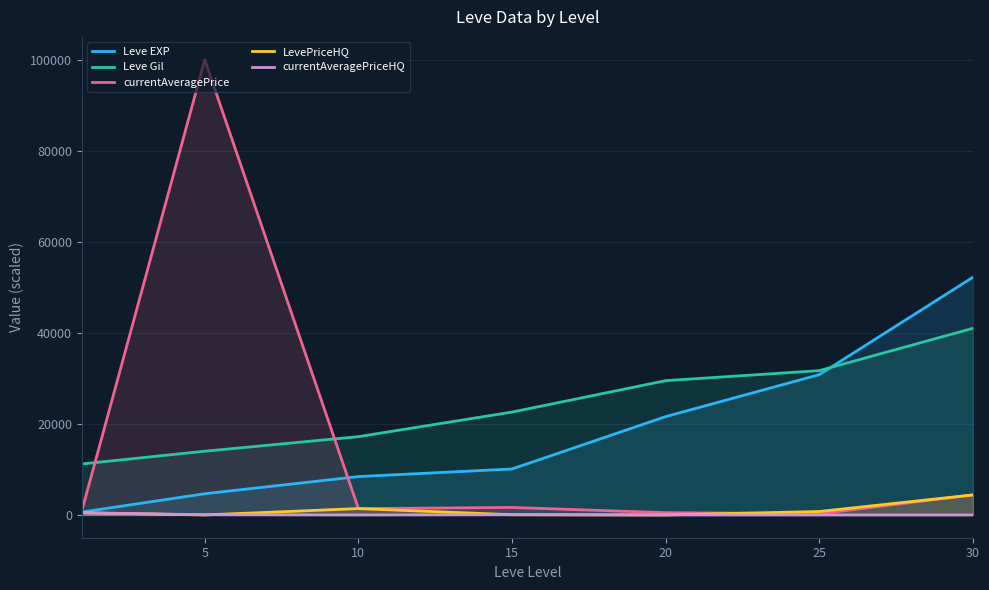

What is the approximate value of currentAveragePrice at 10?

1400.5